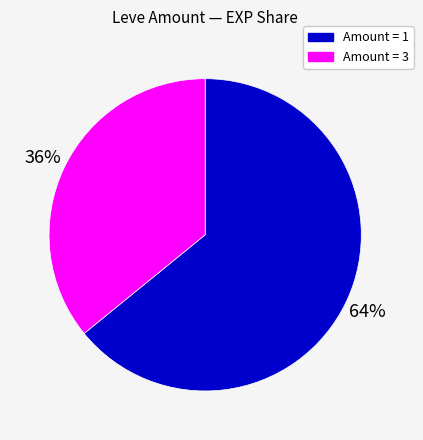

To the nearest percent, what is the difference between the largest and smallest slice percentages?

28%